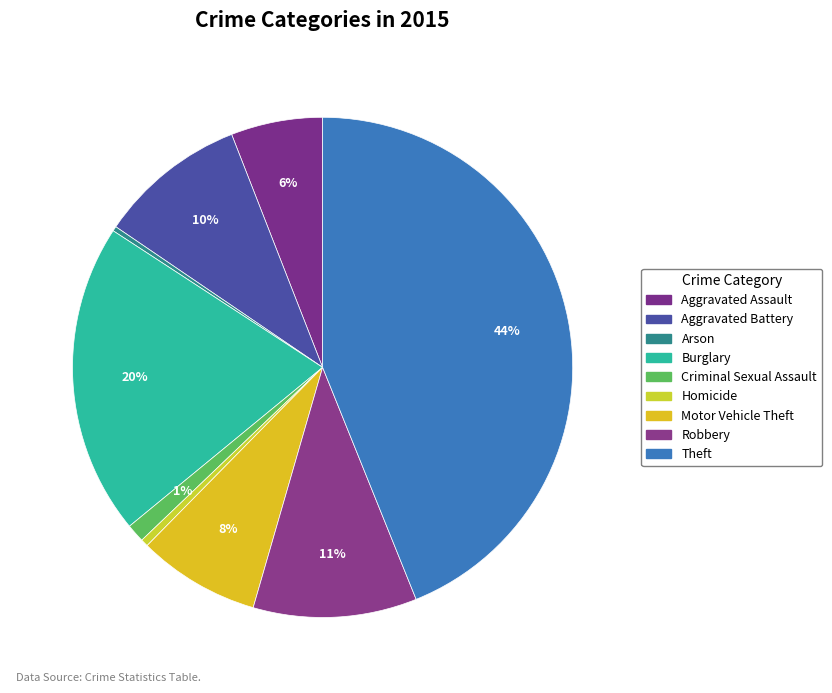

Which slice is the largest?

Theft